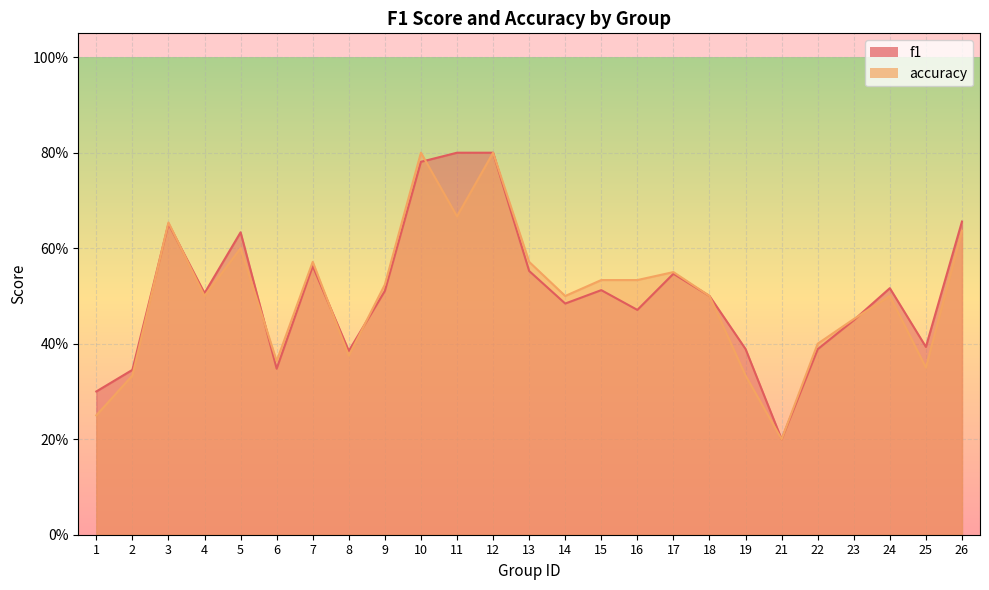

Where do f1 and accuracy first cross each other?

2 and 3